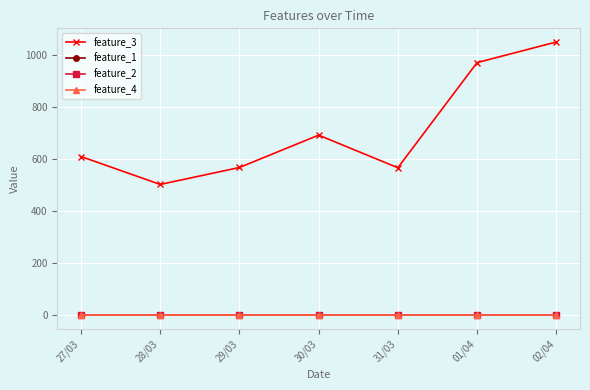

Is this an area chart (filled region under the line)?

No